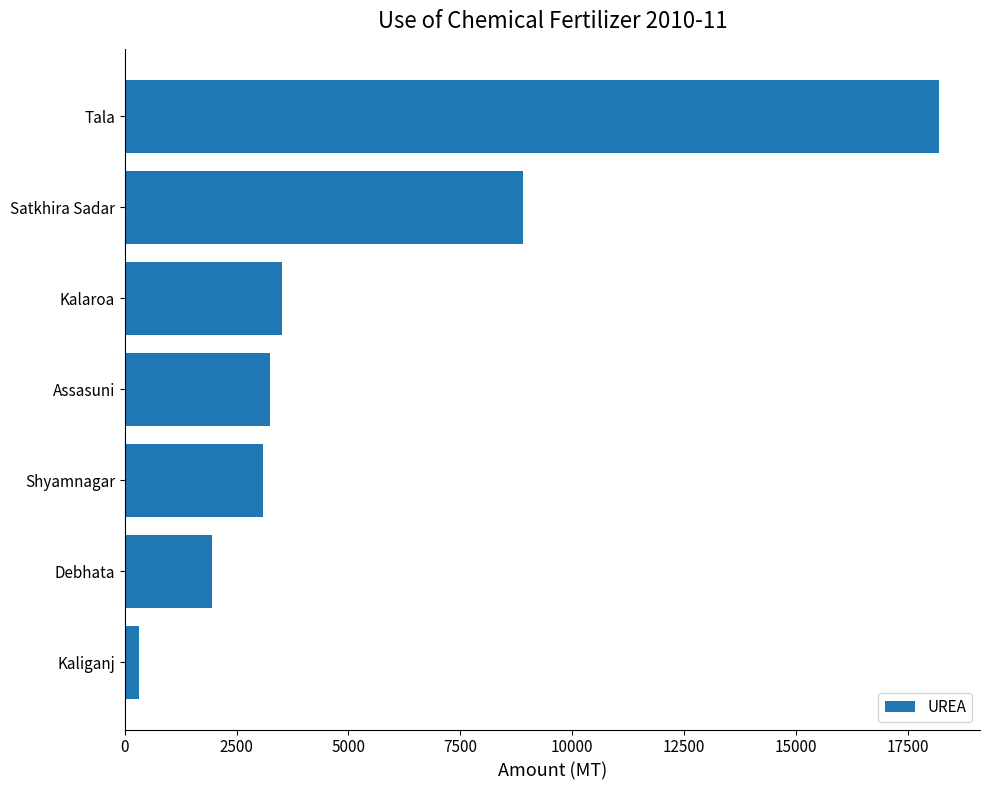

Approximately how many times larger is the value at Tala compared to Kalaroa?

5.2